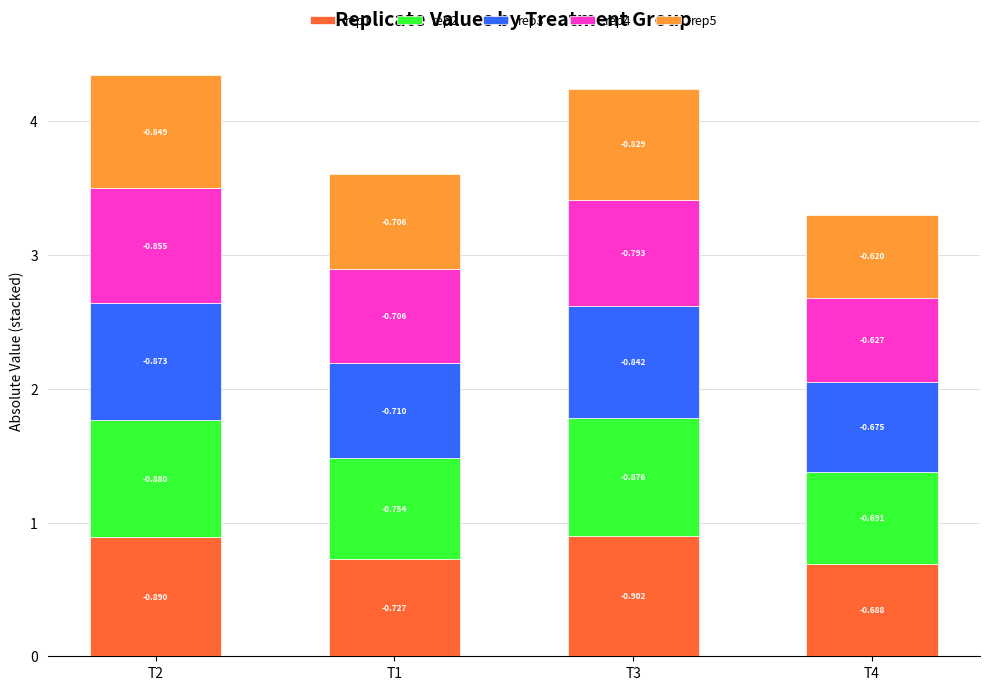

Which series changed the most between T2 and T3?

rep4